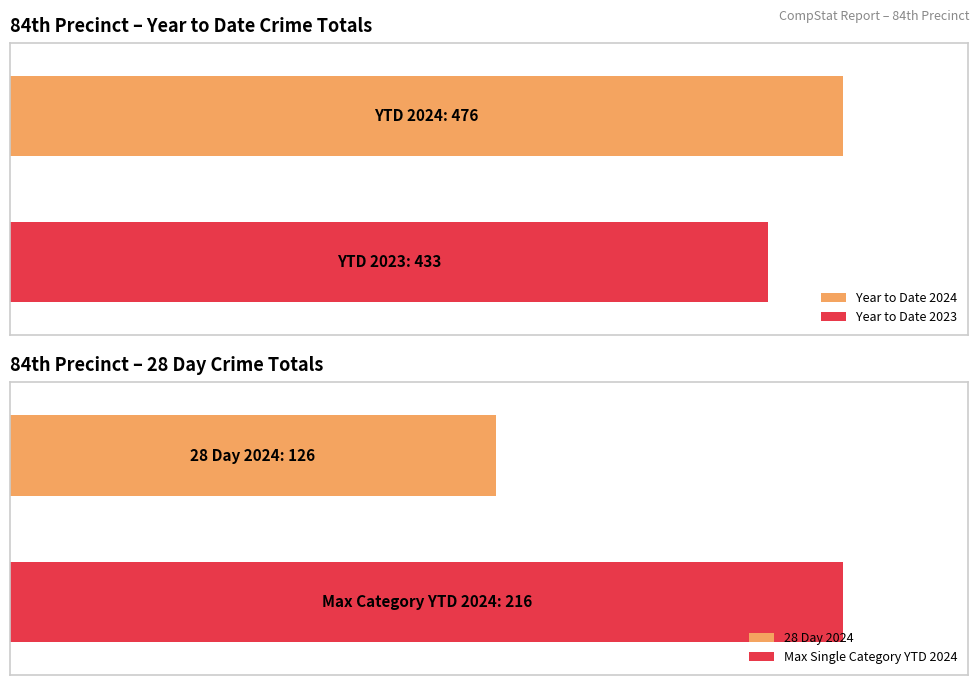

The Year to Date 2024 series shows 33 at G.L.A.. True or false?

False